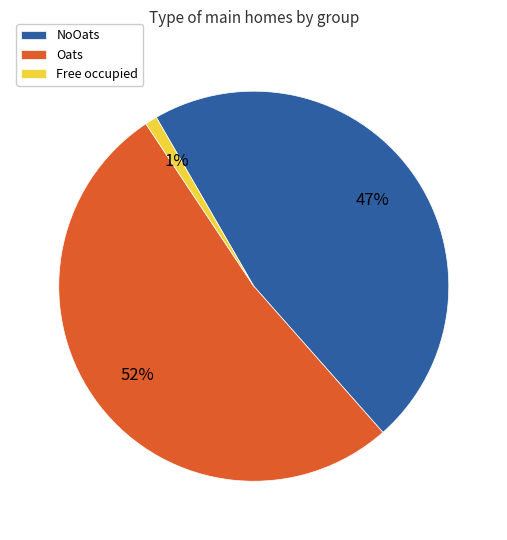

What percentage is the Oats slice, to the nearest percent?

52%